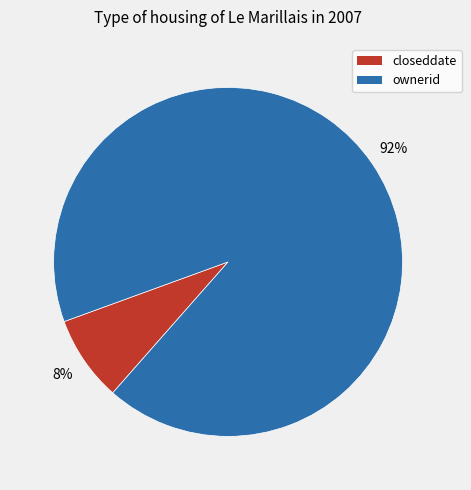

To the nearest percent, what percentage of the pie is ownerid?

92%